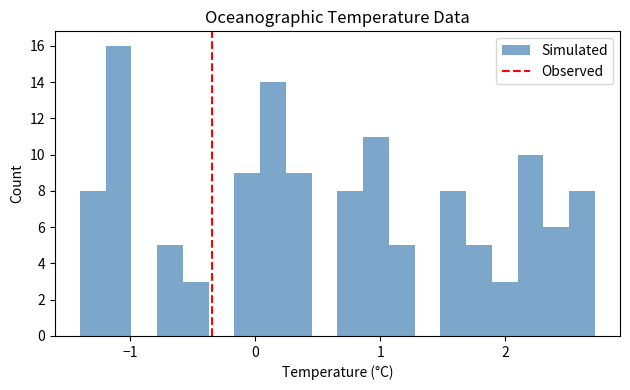

Around what value on the x-axis is the tallest bar? Give the approximate position of its centre, as read against the axis.

-1.1